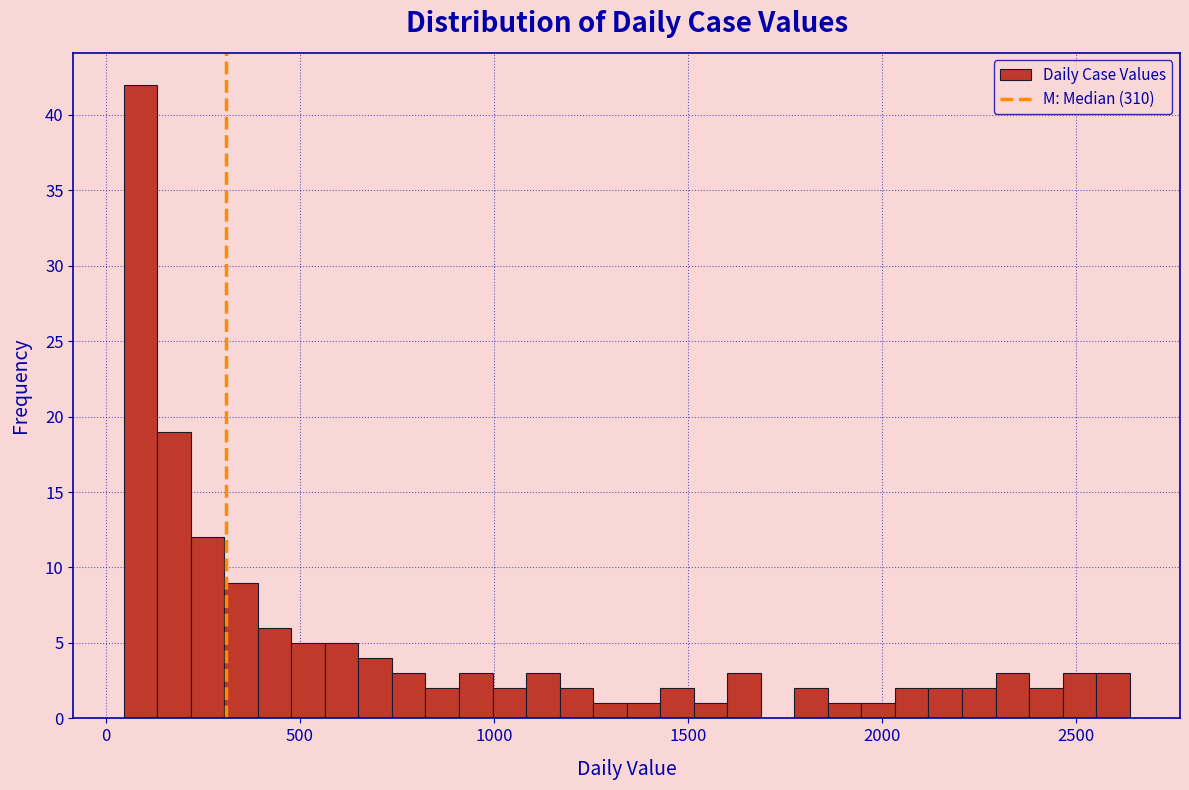

Around what value on the x-axis is the tallest bar? Give the approximate position of its centre, as read against the axis.

100